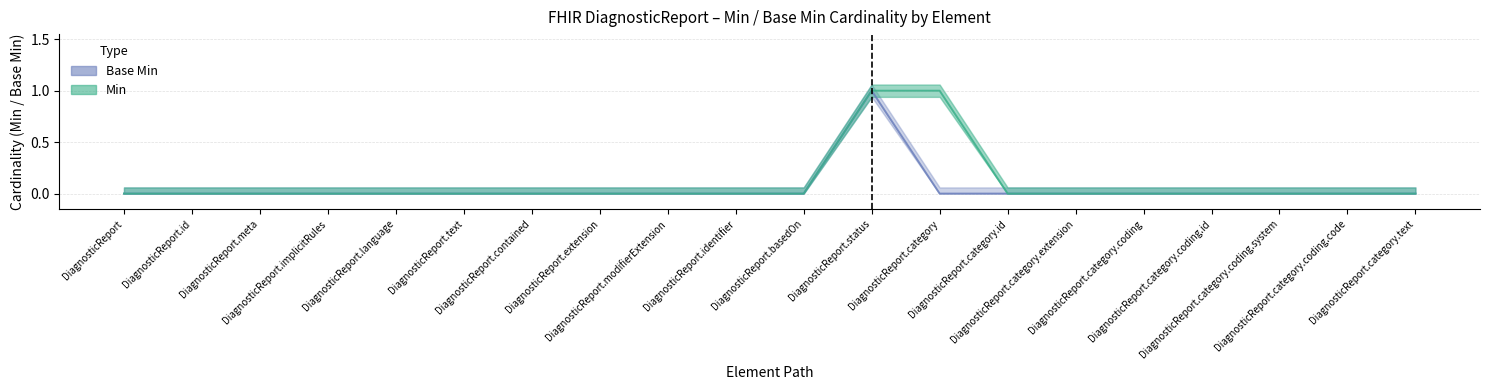

Does the chart display data point markers on the line(s)?

No